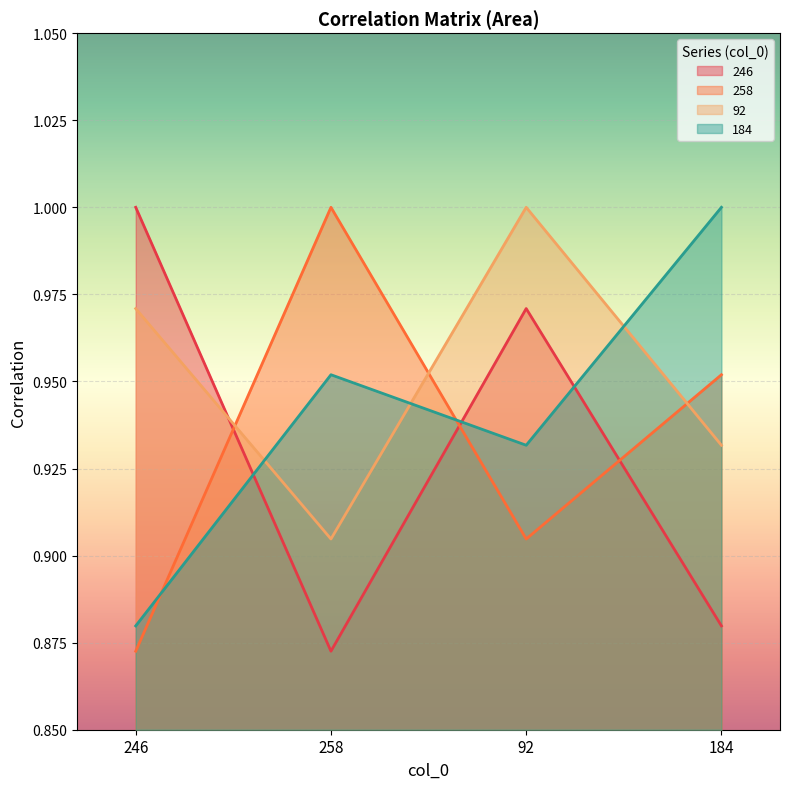

Where is the first local minimum for 258?

92